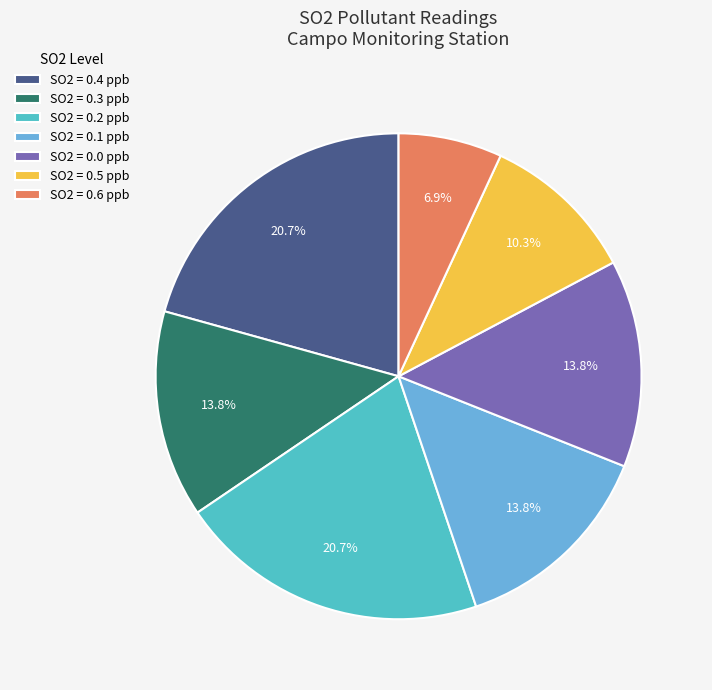

Does SO2 = 0.2 ppb represent more than half of the total?

No